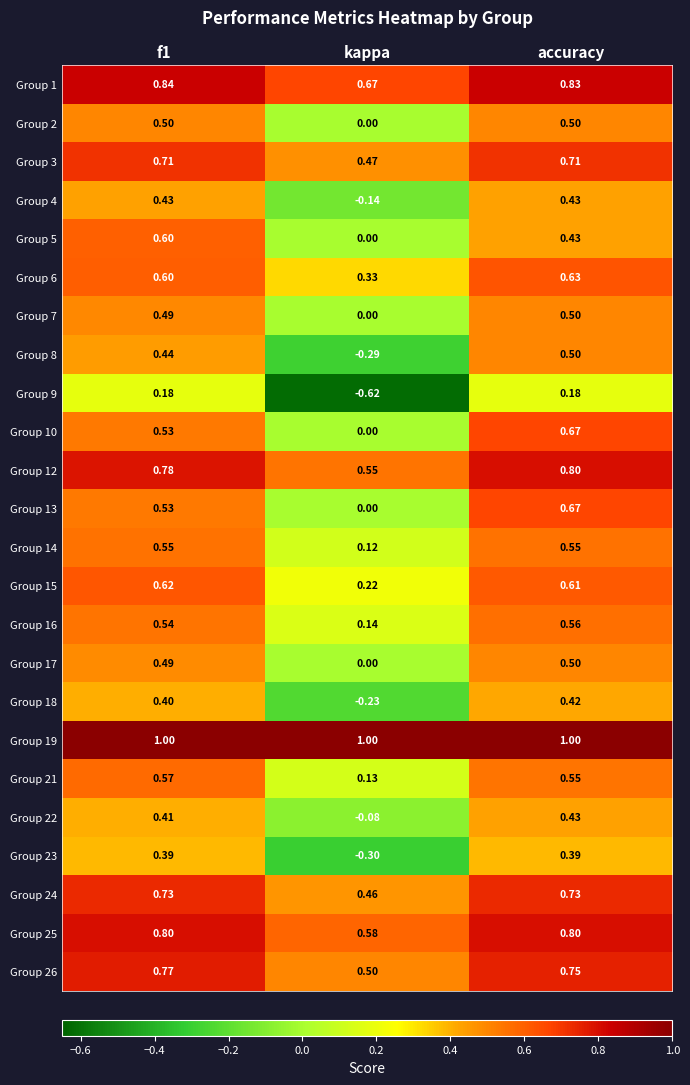

At which label is Group 17 closest to 0?

kappa